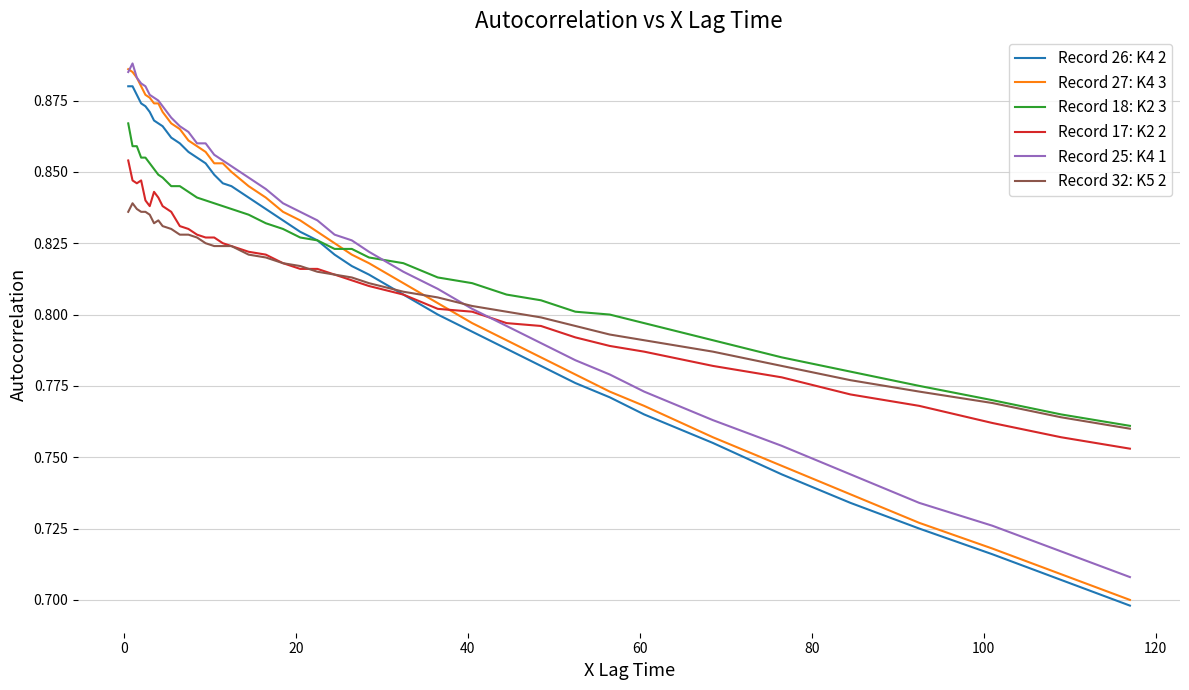

True or false: Record 17: K2 2 has more than 1 points higher than both neighbors.

True